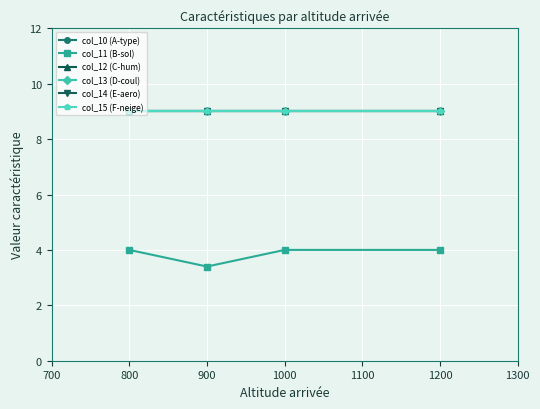

What is the value of the col_10 (A-type) point at the 1st from the left?

9.0